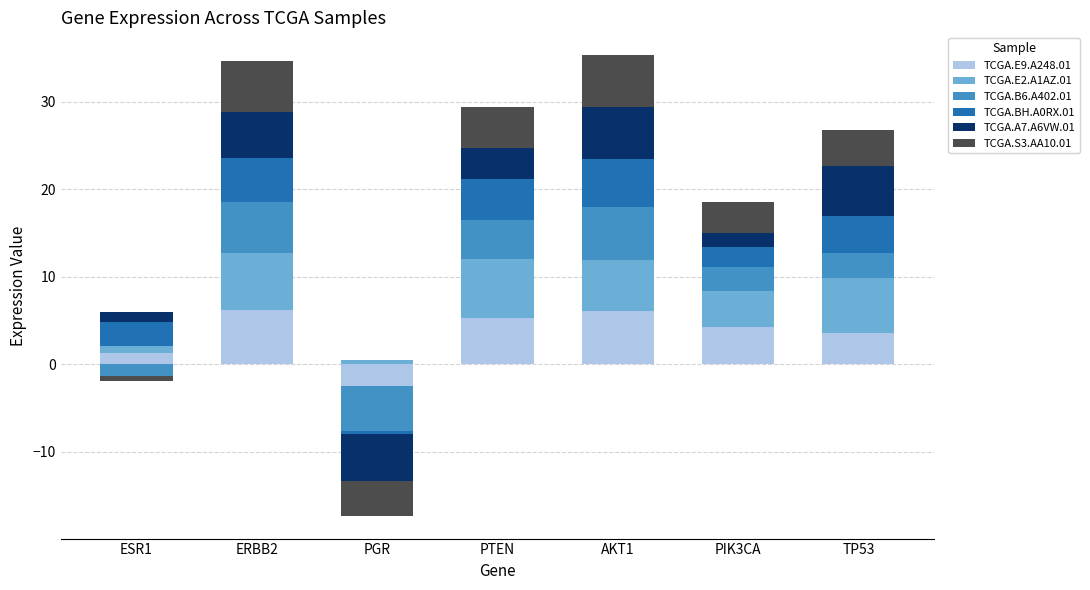

Are the bars horizontal?

No